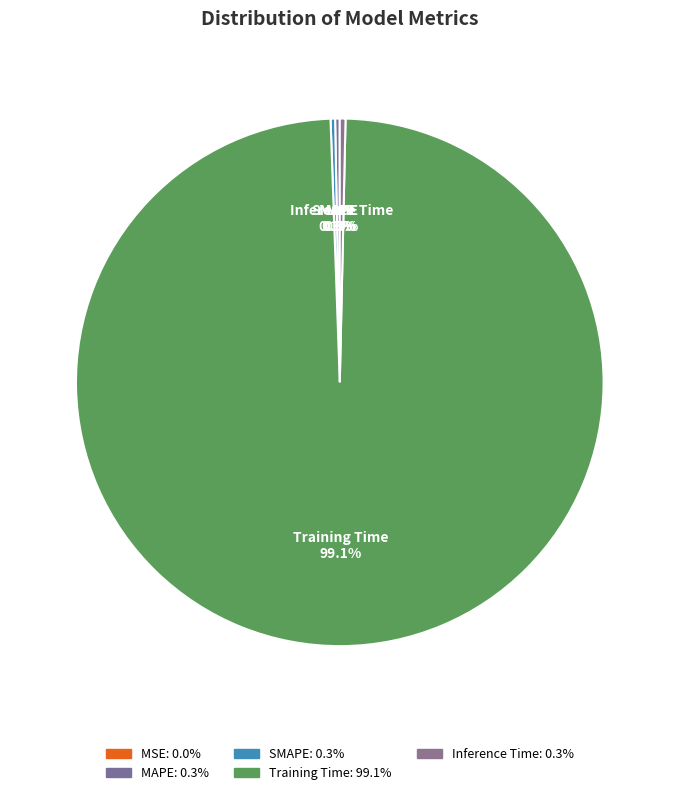

What is the largest slice in the pie chart?

Training Time